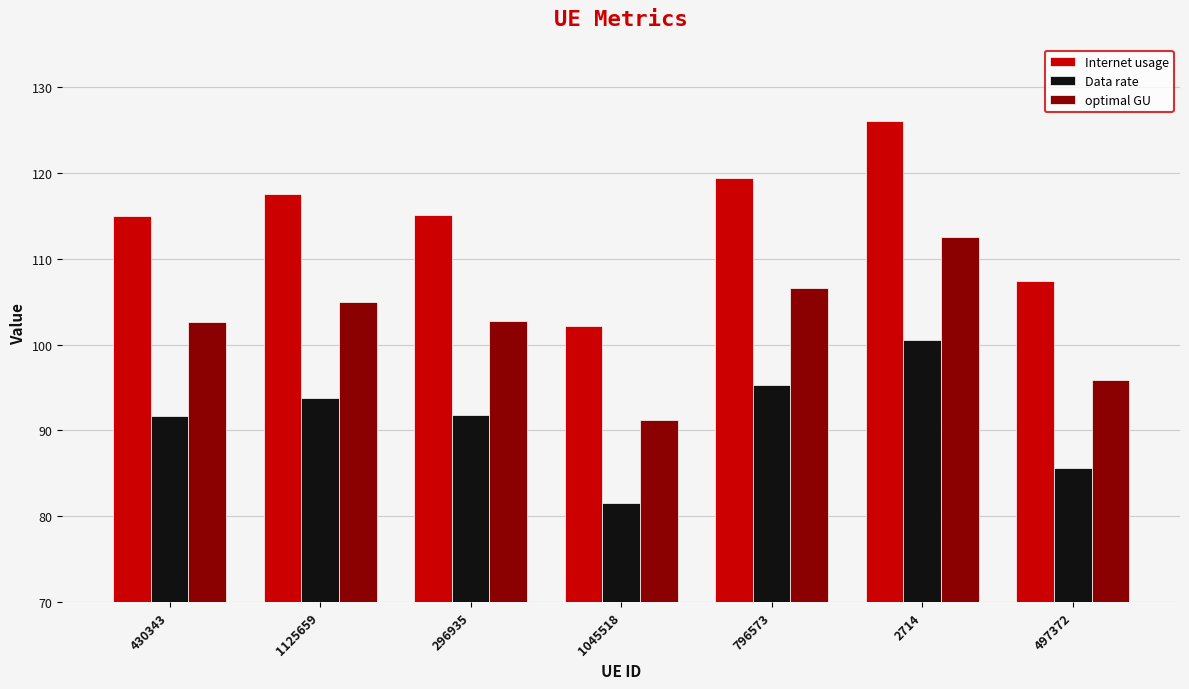

How many bars are there in each group?

3